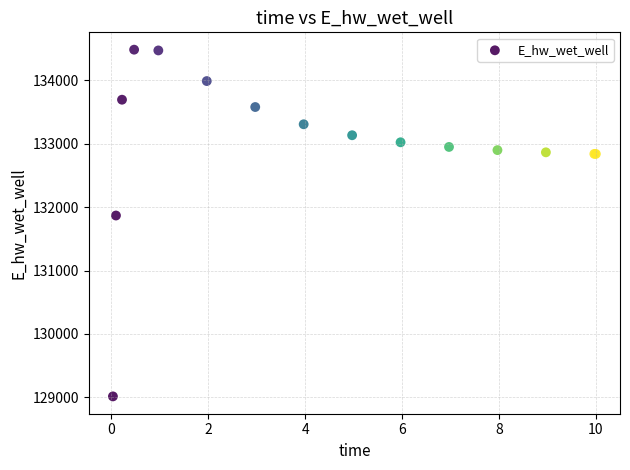

What Y value in the scatter plot is closest to 131748?

131866.8